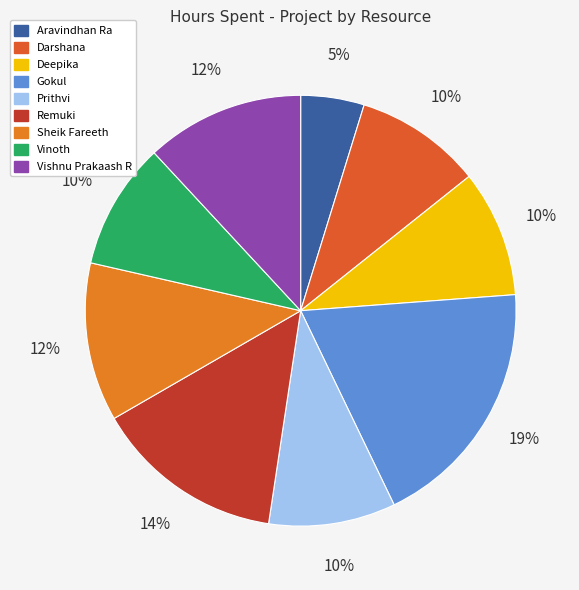

Which slice is the largest?

Gokul